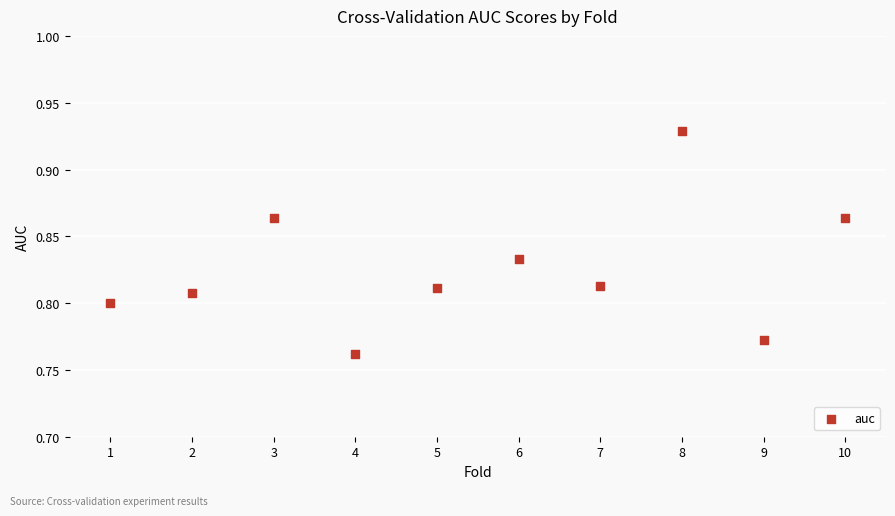

What is the average X value?

5.5